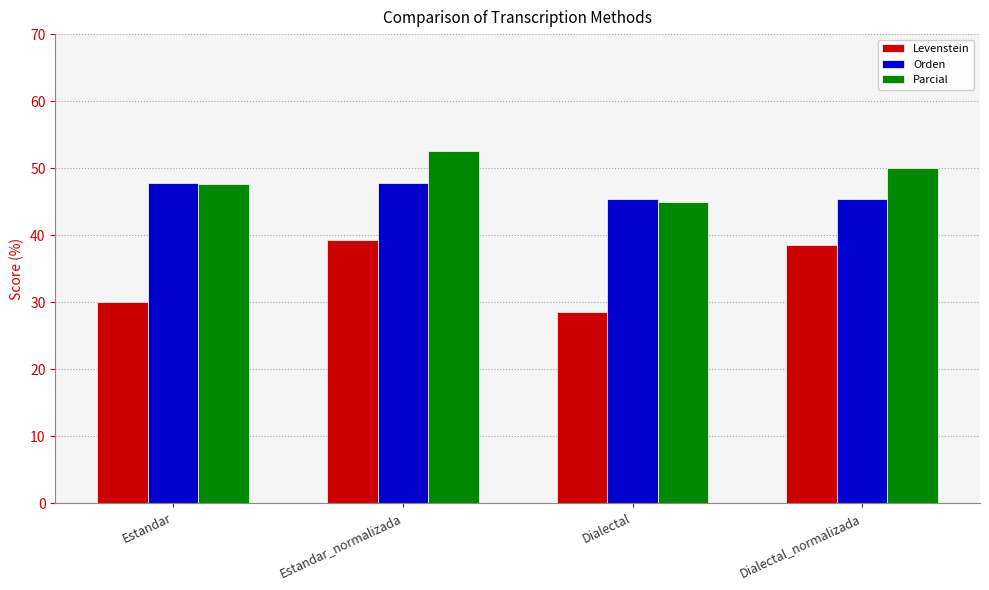

What is the value of the Parcial bar at the 4th from the left?

50.0